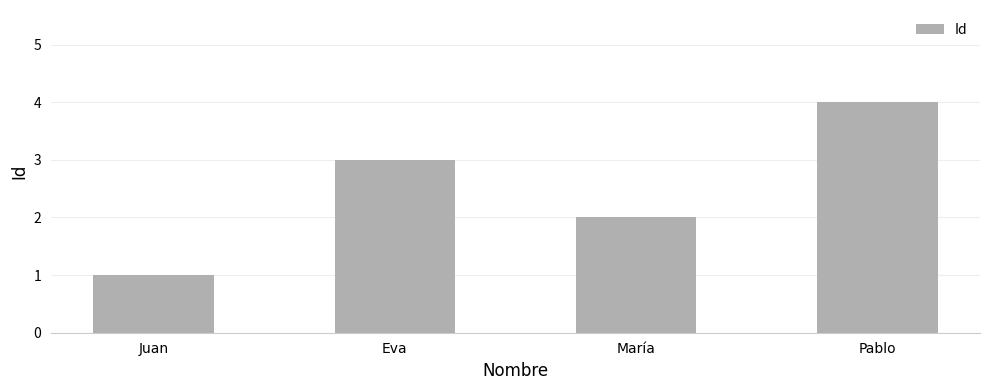

How many distinct data groups are displayed?

1